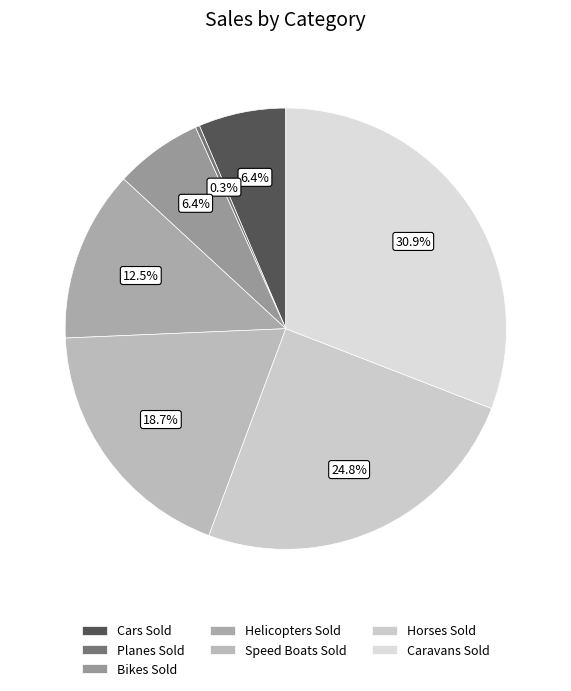

How many segments does this pie chart have?

7